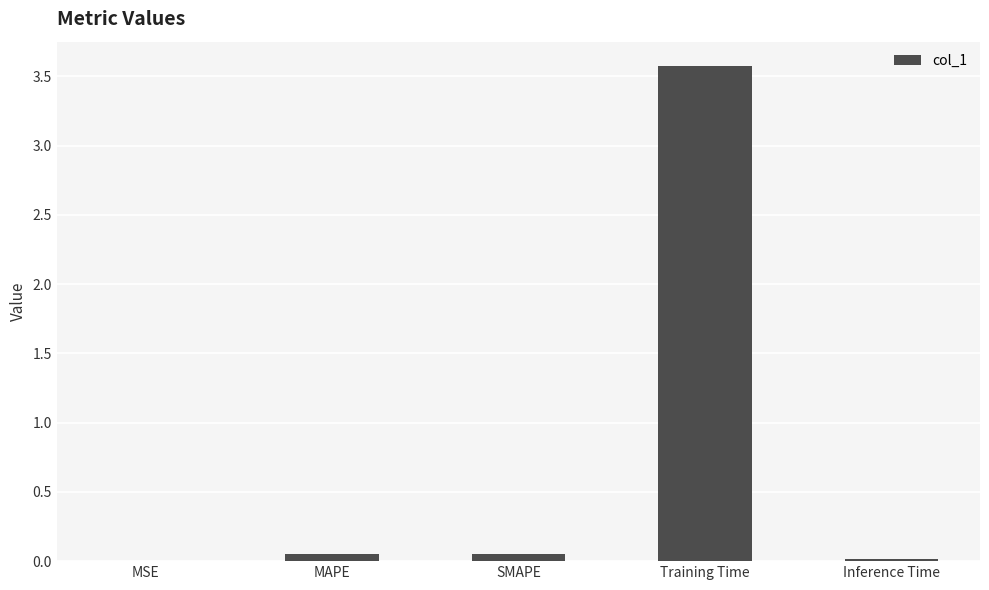

What is the average value?

0.7